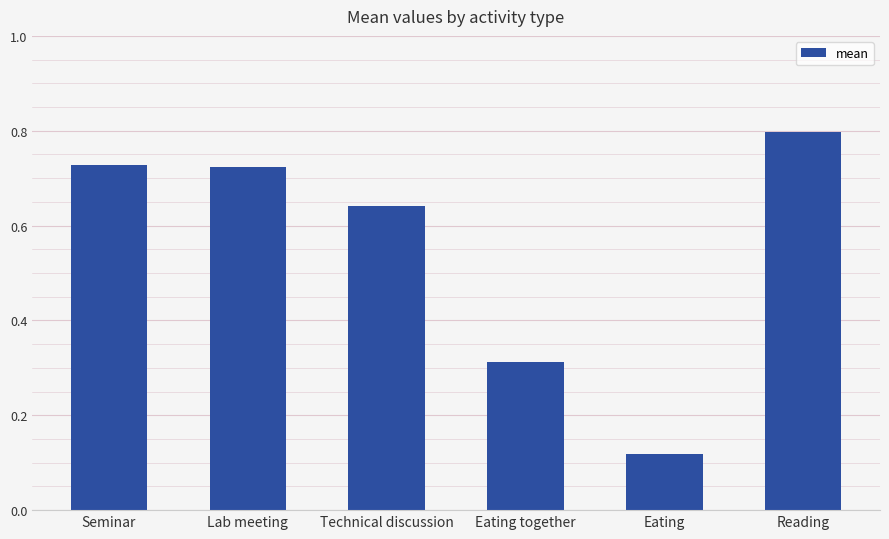

Which category has the highest value across all series?

Reading